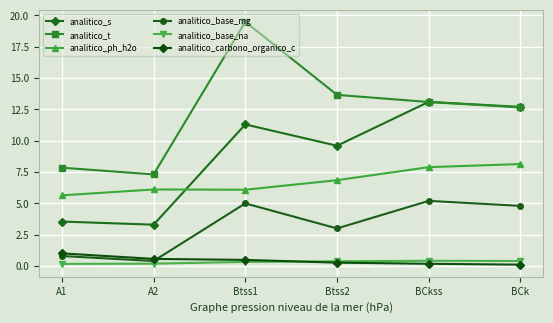

Where is the first local minimum for analitico_t?

A2